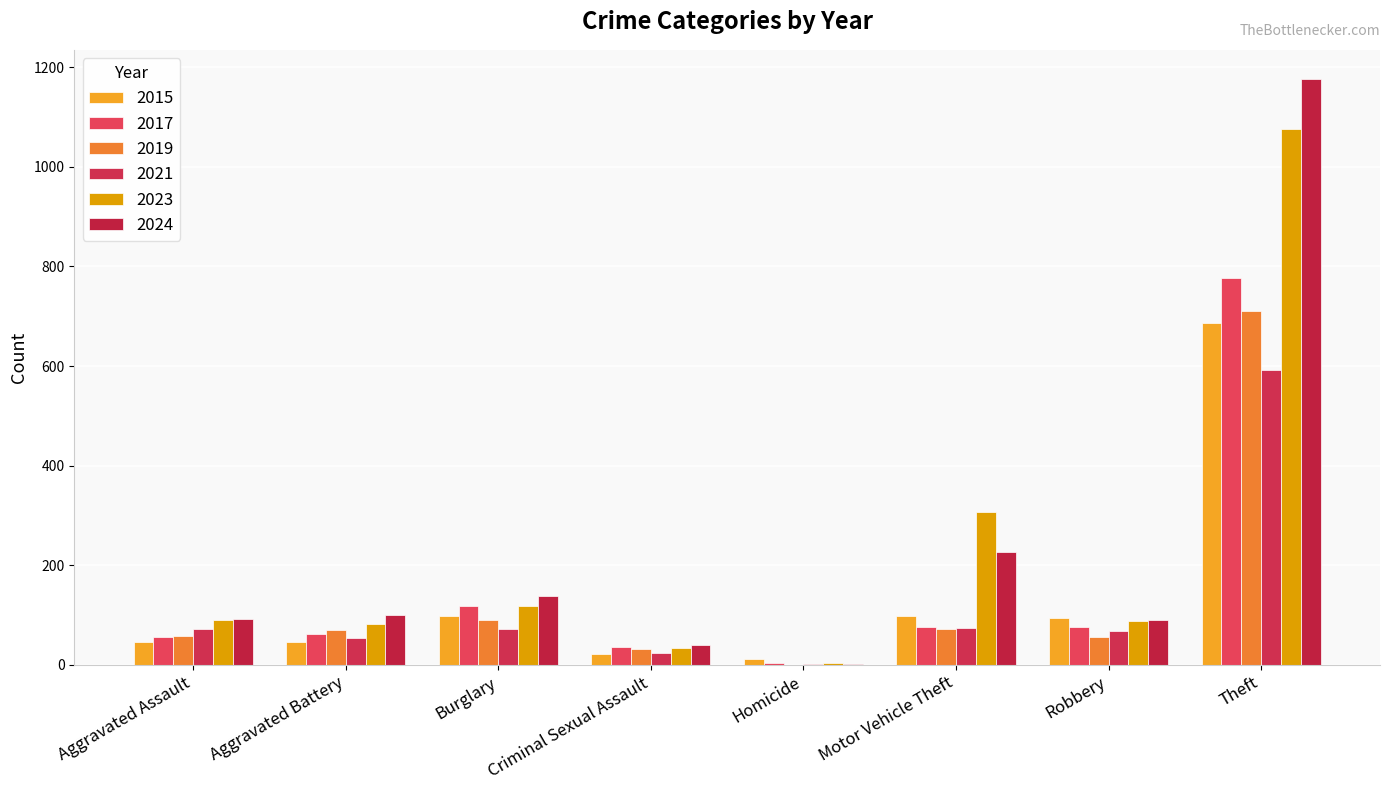

What is the difference between the highest and lowest values at Homicide?

11